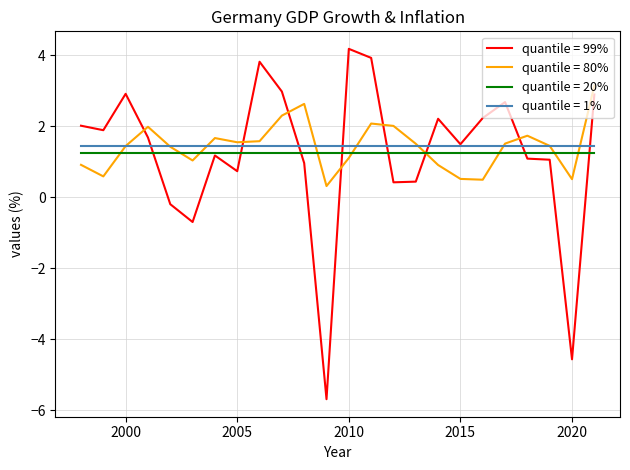

True or false: quantile = 20% and quantile = 80% cross at least once.

True